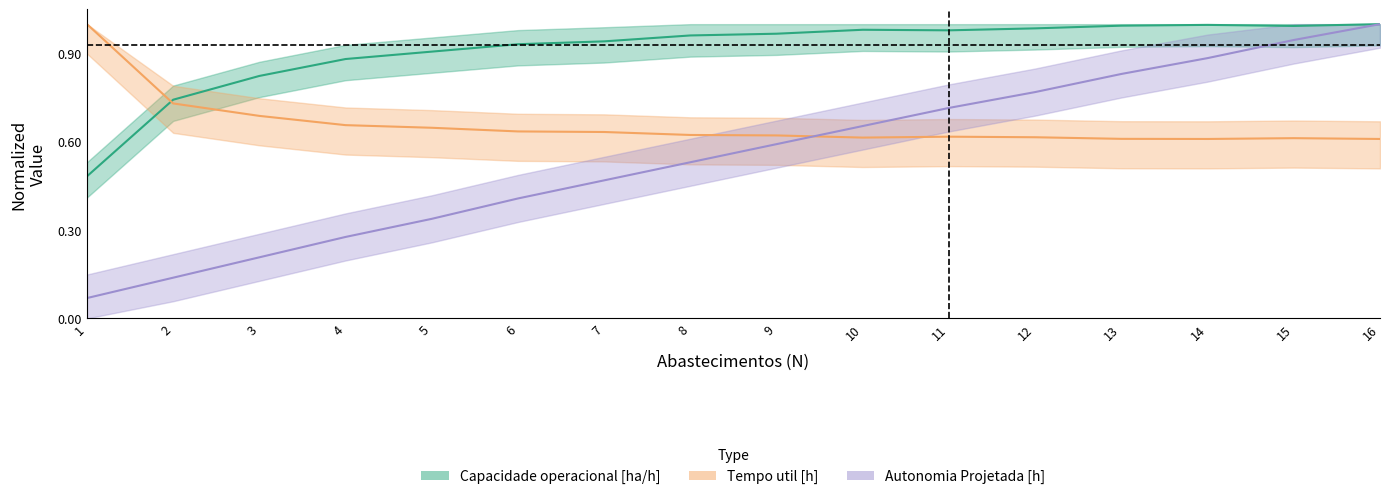

Which has a higher value, 13 or 3?

13